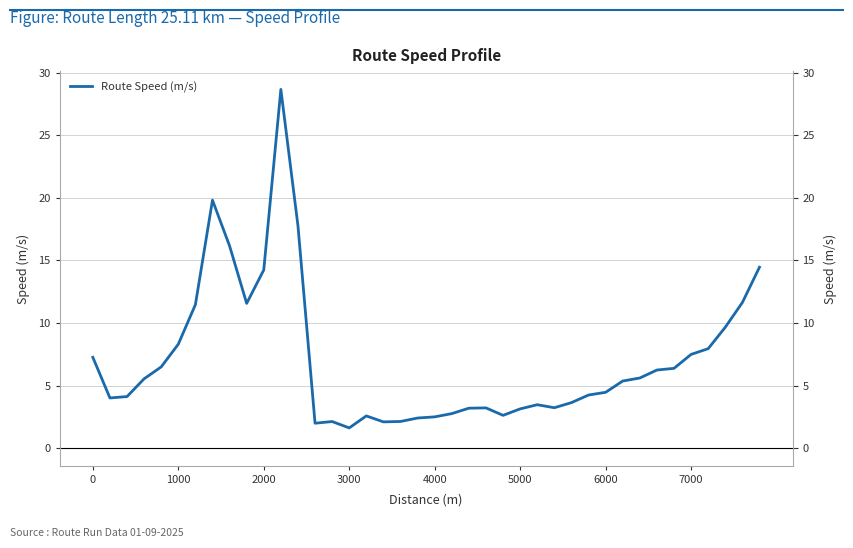

Is it true that the value at 7000 is 7.5?

True